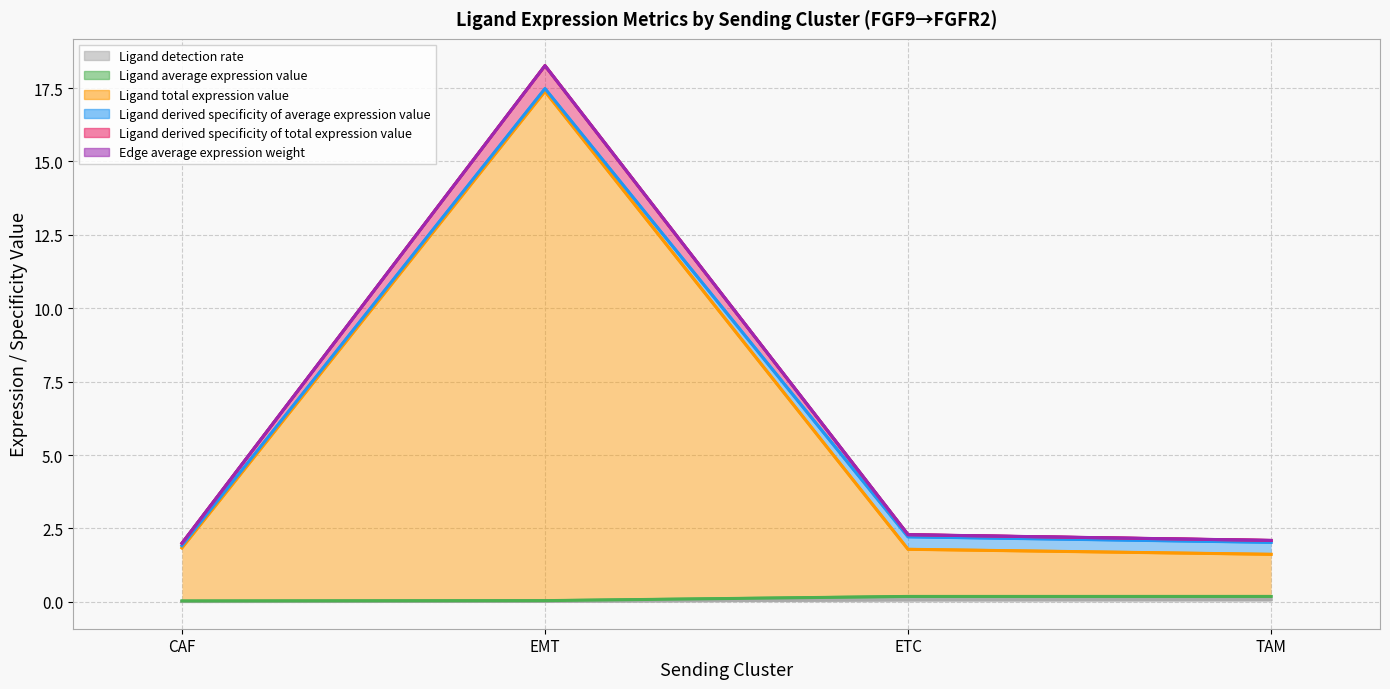

Reading right to left, what are all the values shown in this chart?

Ligand detection rate: 0.1	0.1	0.0	0.0
Ligand average expression value: 0.2	0.2	0.0	0.0
Ligand total expression value: 1.6	1.8	17.4	1.8
Ligand derived specificity of average expression value: 0.2	0.2	0.0	0.0
Ligand derived specificity of total expression value: 1.6	1.8	17.4	1.8
Edge average expression weight: 0.1	0.1	0.0	0.0